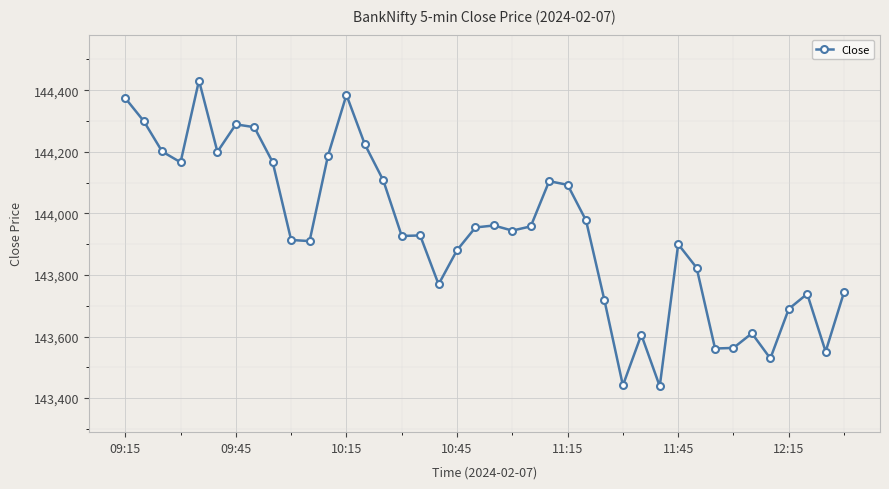

What is the greatest value displayed?

144431.6